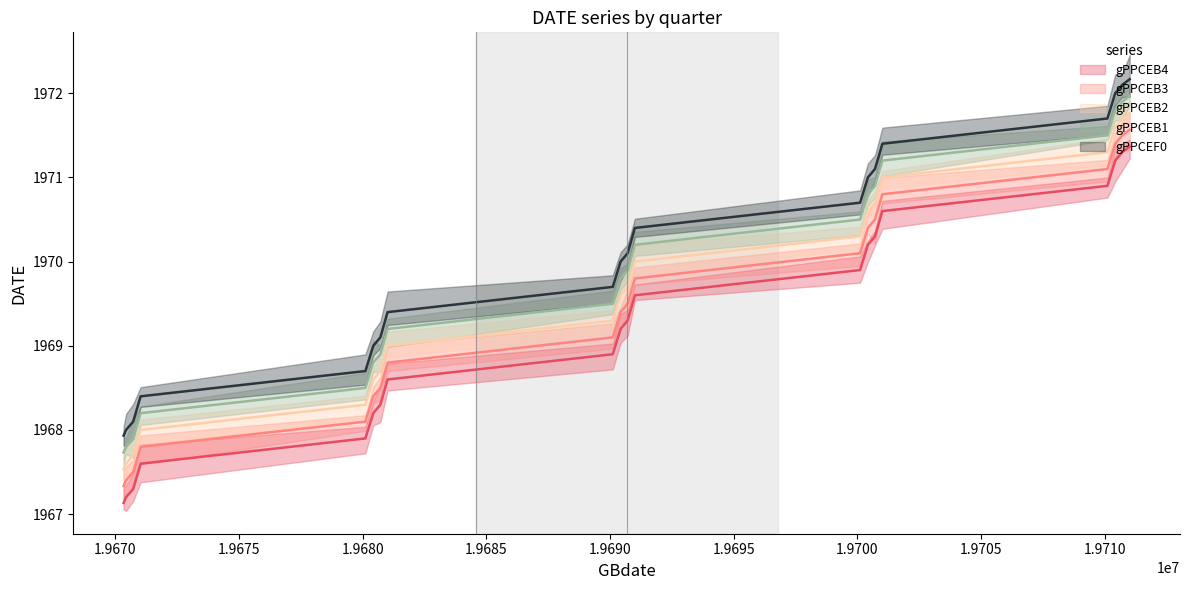

List the labels in order of gPPCEB1 value, smallest first.

1967.1, 1967.2, 1967.3, 1967.4, 1968.1, 1968.2, 1968.3, 1968.4, 1969.1, 1969.2, 1969.3, 1969.4, 1970.1, 1970.2, 1970.3, 1970.4, 1971.1, 1971.2, 1971.3, 1971.4